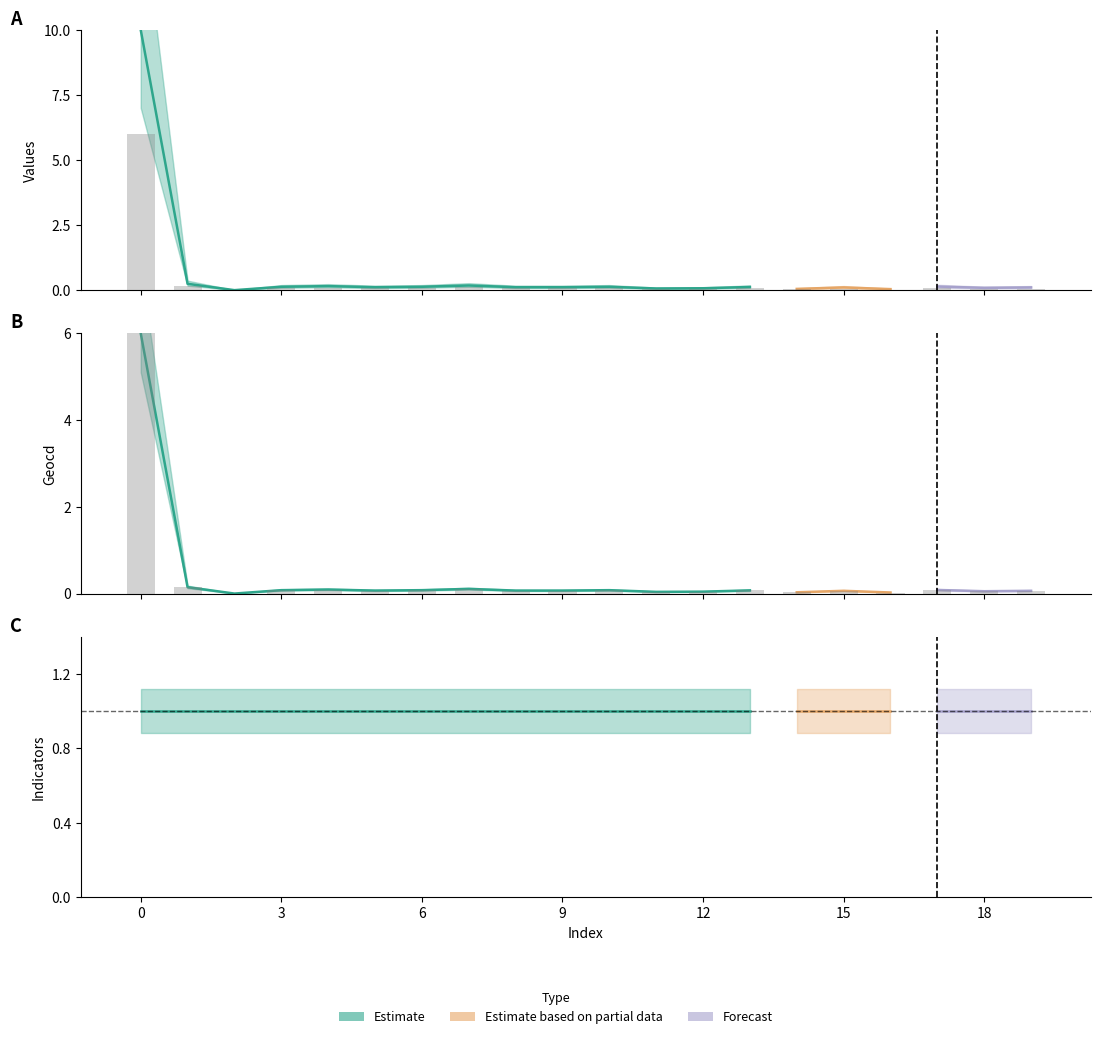

Which series has the widest spread of values?

values